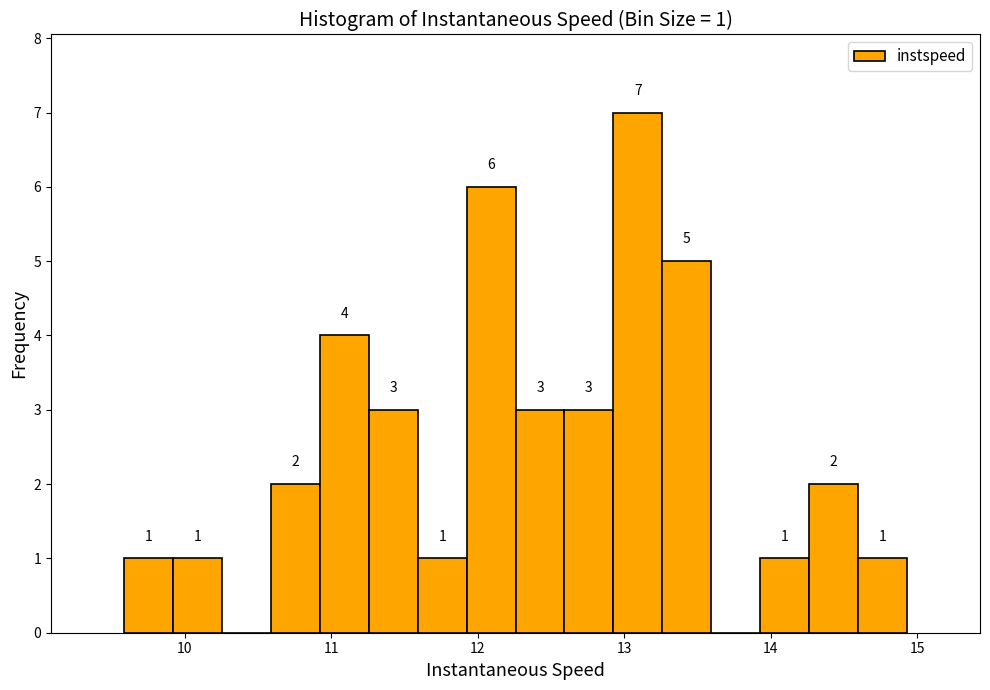

Around what value on the x-axis is the tallest bar? Give the approximate position of its centre, as read against the axis.

13.1